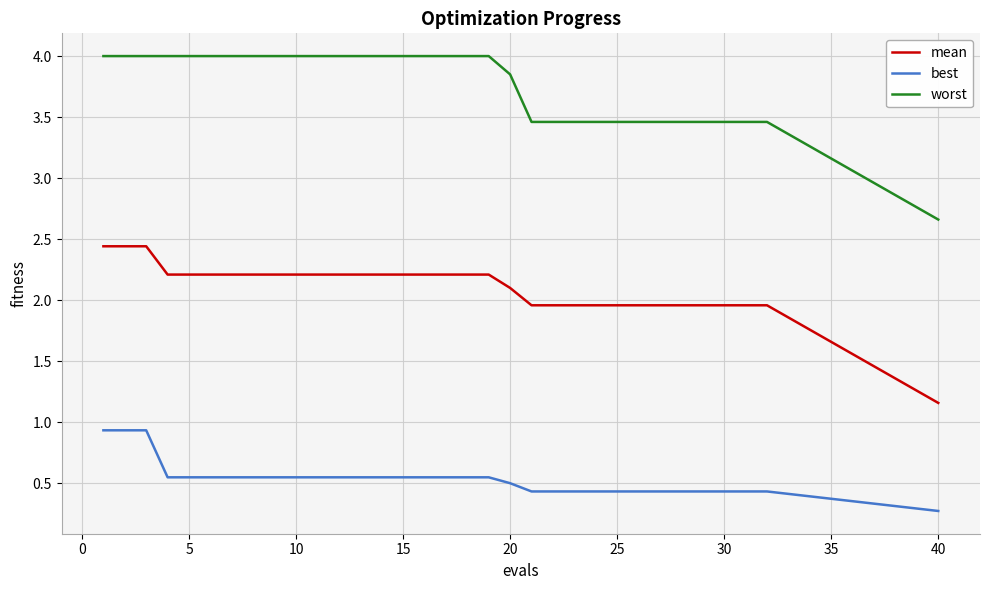

What are all the series names shown in the legend?

mean, best, worst